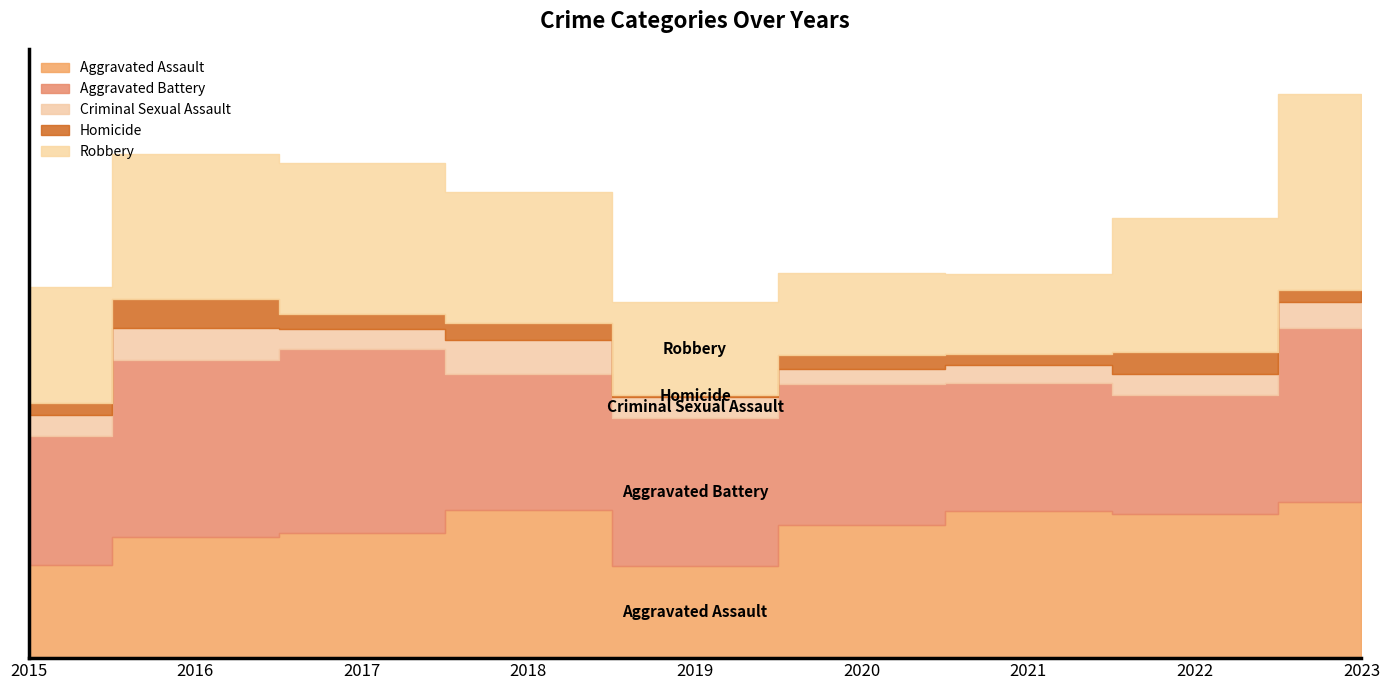

What is the difference between the highest and lowest values at 2017?

110